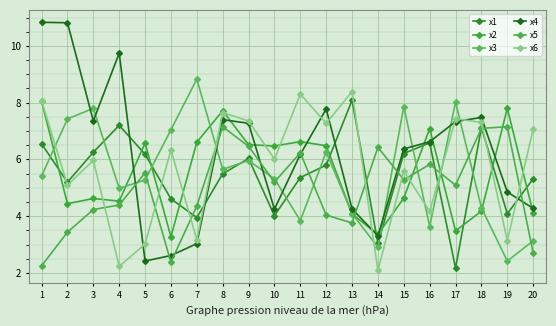

Read the x5 value at 13.

3.8